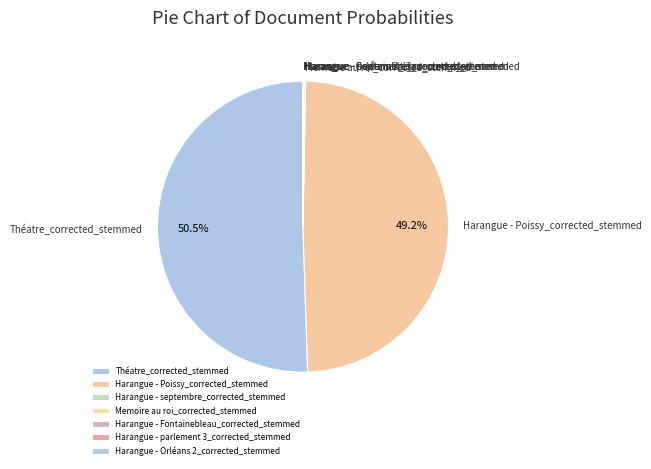

What is the largest slice in the pie chart?

Théatre_corrected_stemmed